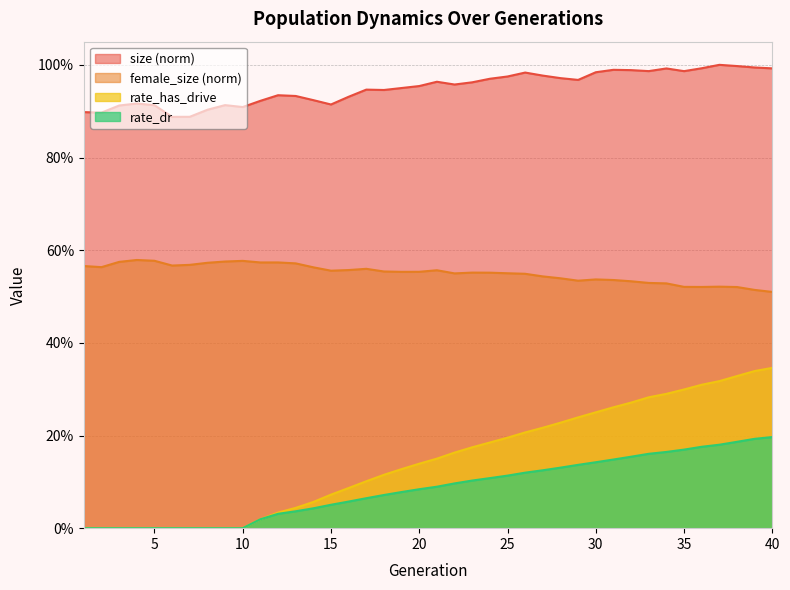

What is the difference between the size values at 26 and 11?

0.1